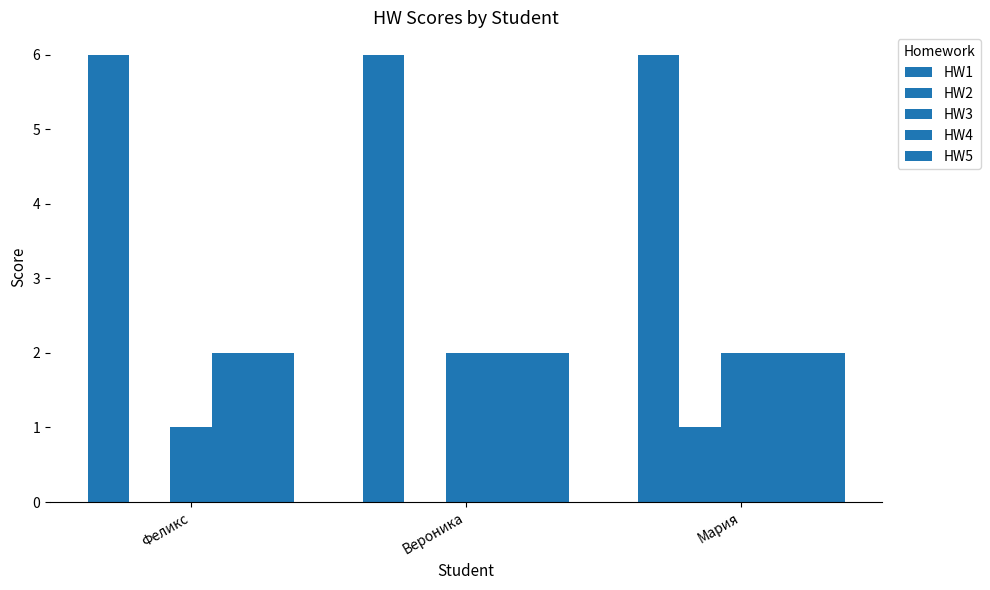

How many groups of bars are there?

3